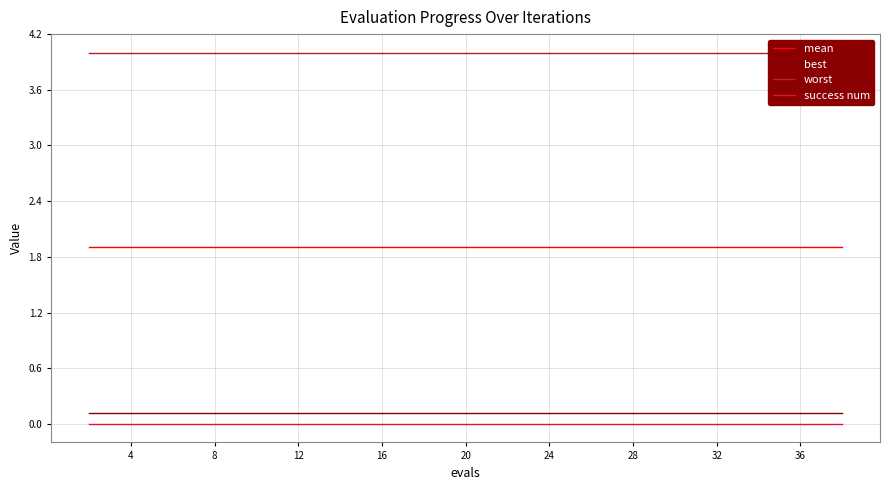

What is the value of the mean point at the 17th from the left?

1.9